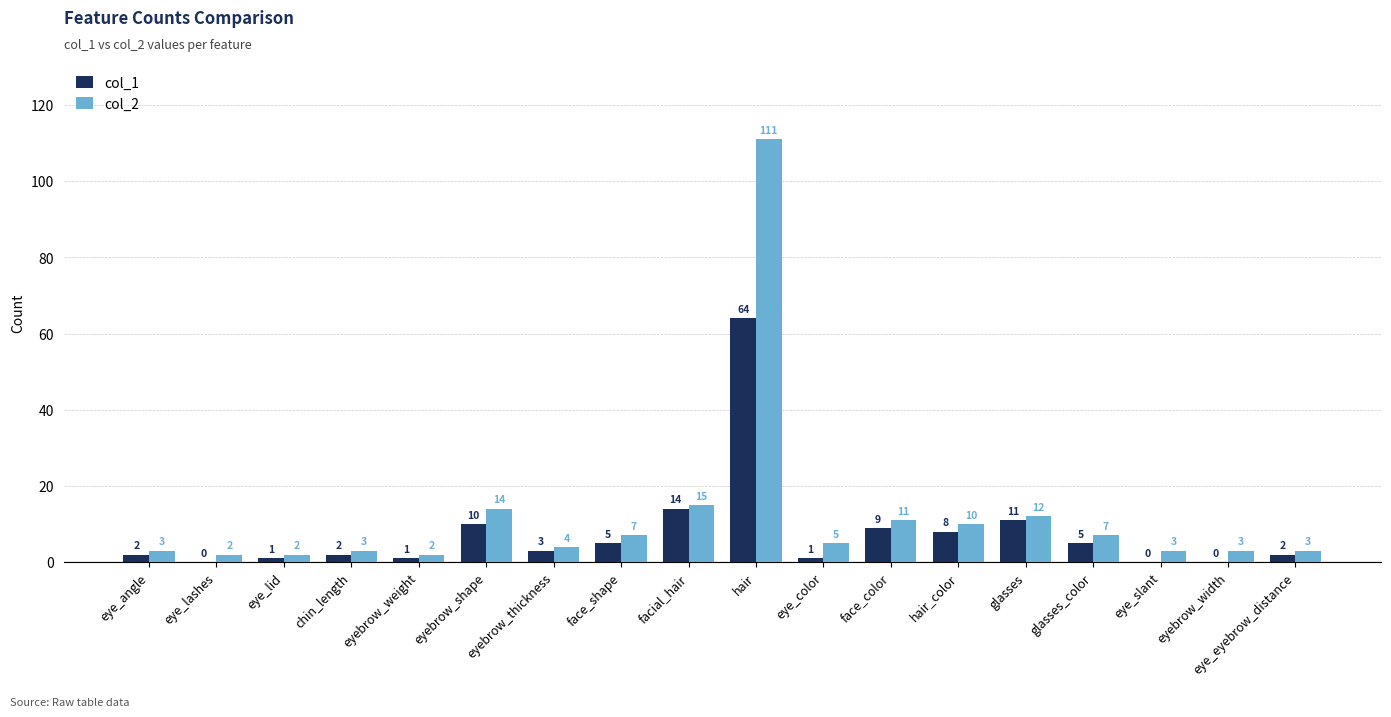

What are all the series names shown in the legend?

col_1, col_2